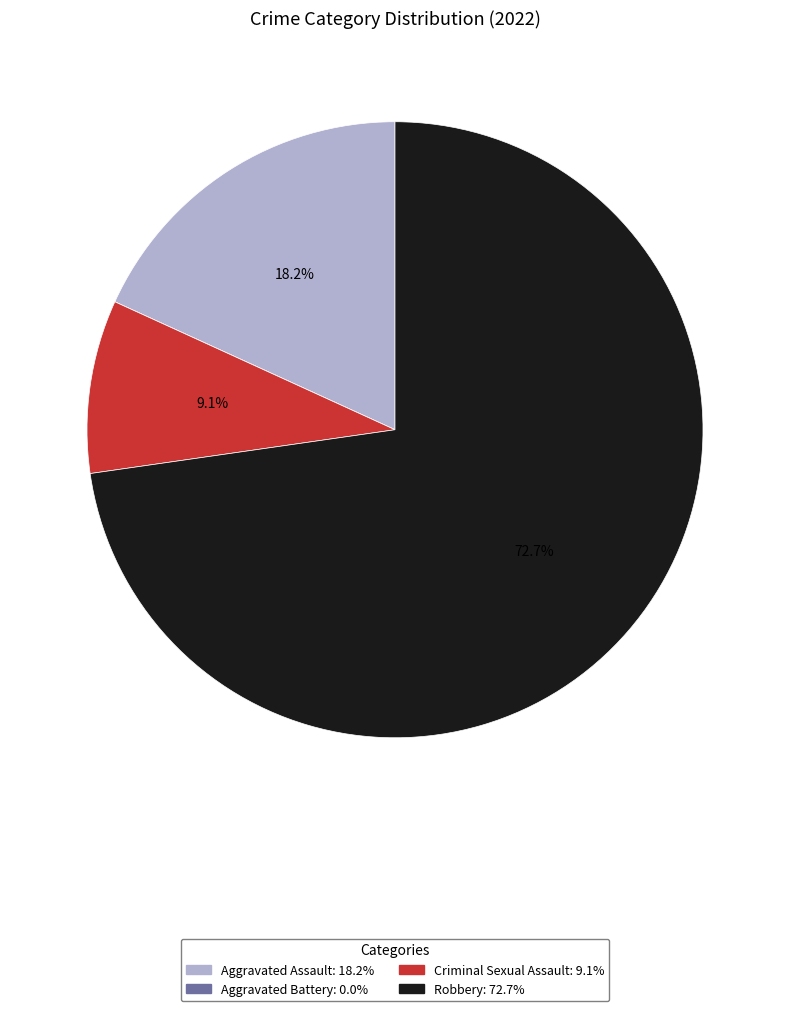

Is it true that Aggravated Assault is 26% of the pie?

False